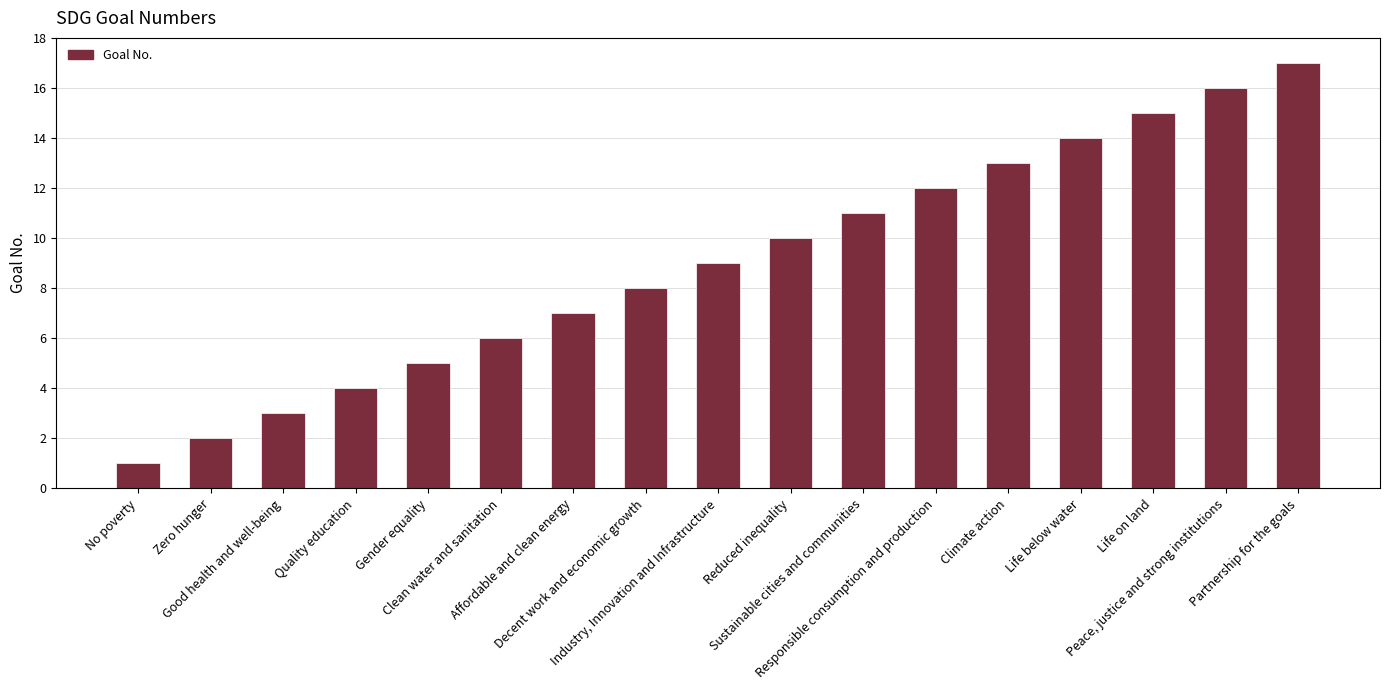

What is the difference between the second highest and second lowest values?

14